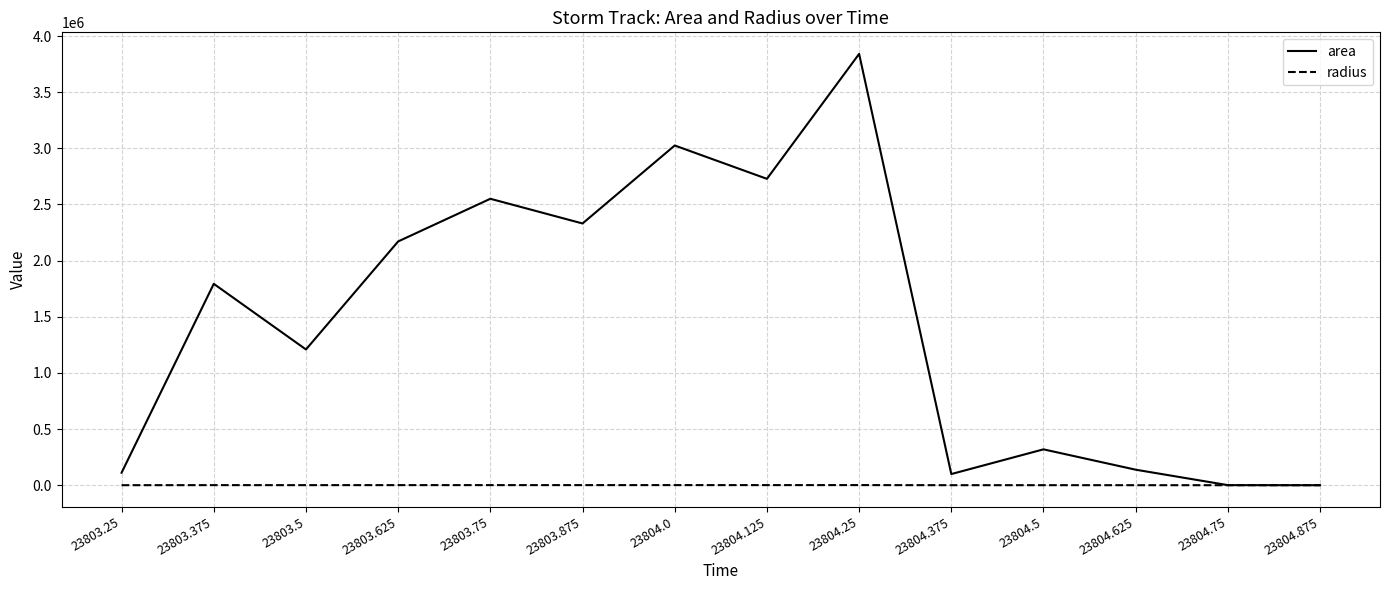

True or false: area has a value of 834002.3 at 23804.0.

False